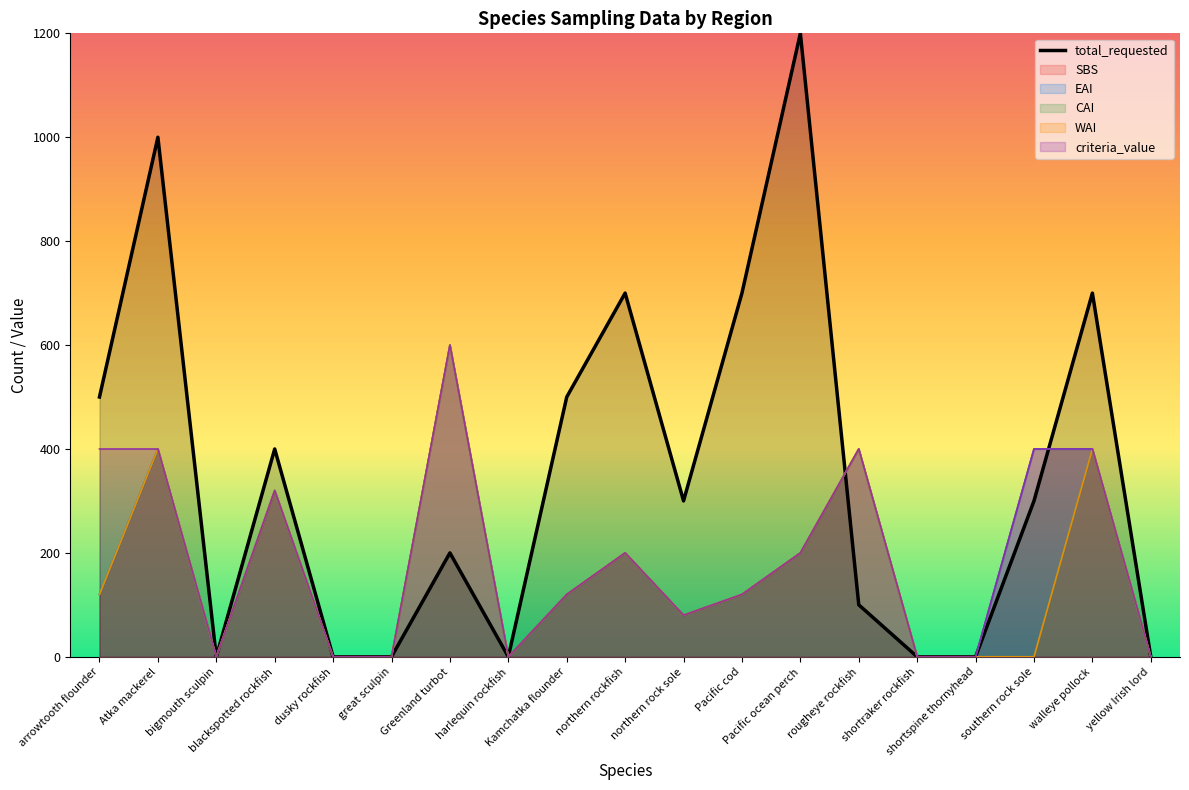

What is the label of the 6th point from the left?

great sculpin